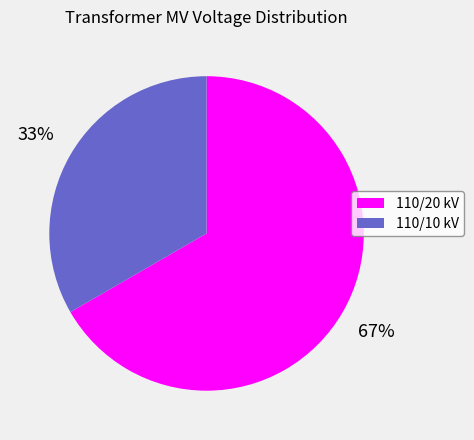

To the nearest percent, what is the combined percentage of 110/10 kV and 110/20 kV?

100%